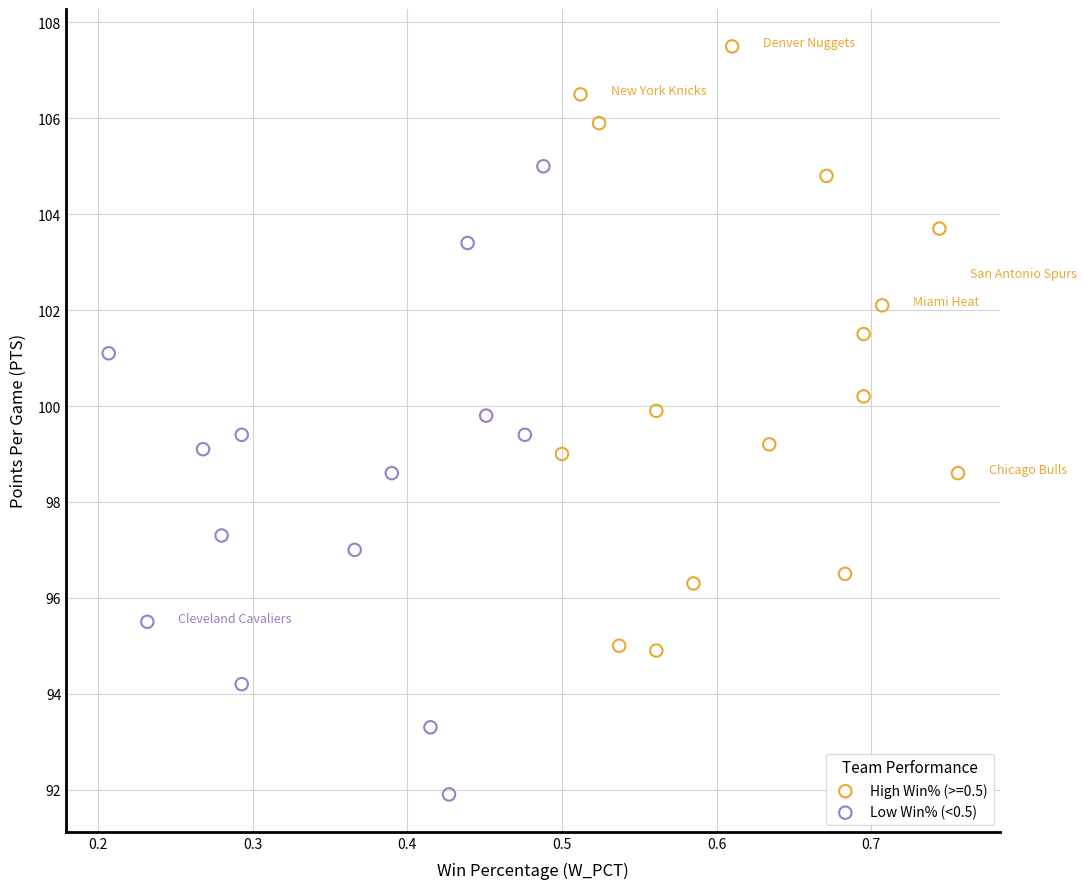

Which series reaches the minimum Y coordinate?

Low Win% (<0.5)